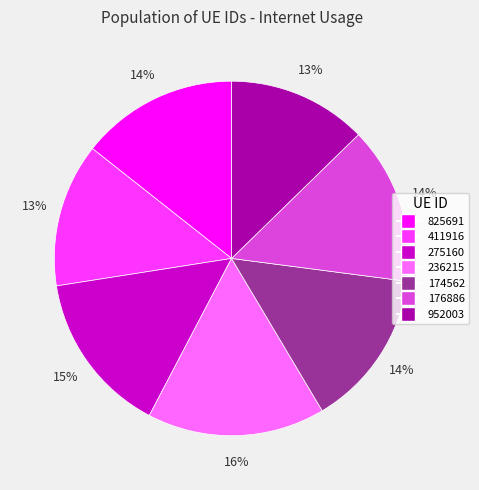

Which category has the biggest portion of the pie?

236215